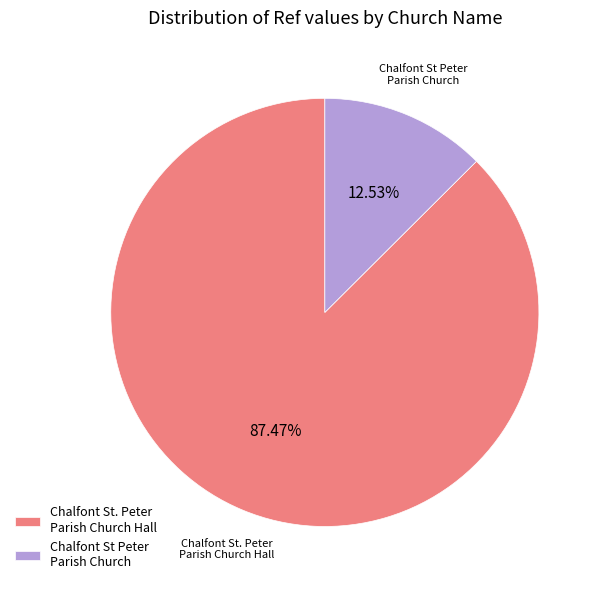

Does Chalfont St. Peter Parish Church Hall account for over 50% of the chart?

Yes